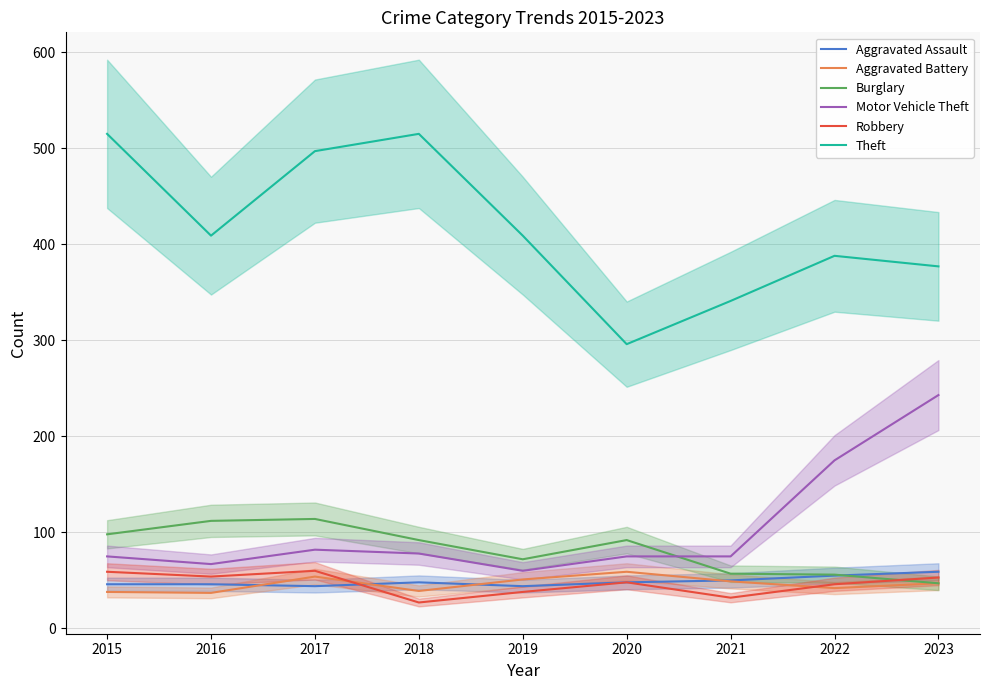

True or false: Robbery has a value of 56 at 2019.

False